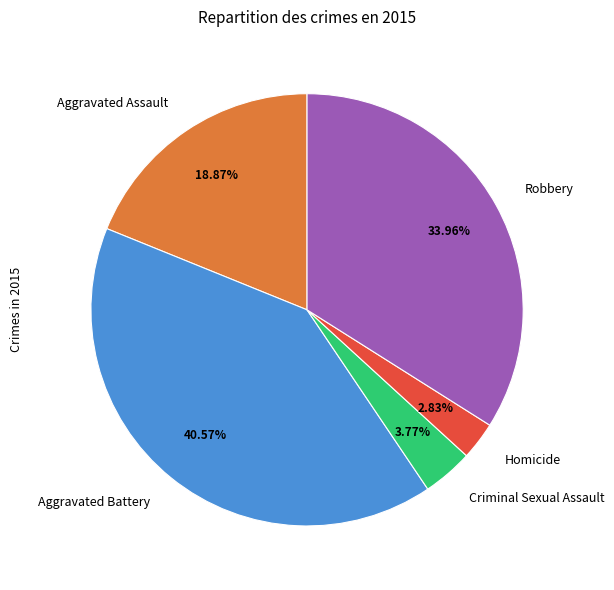

To the nearest percent, what is the combined percentage of Aggravated Battery and Robbery?

75%